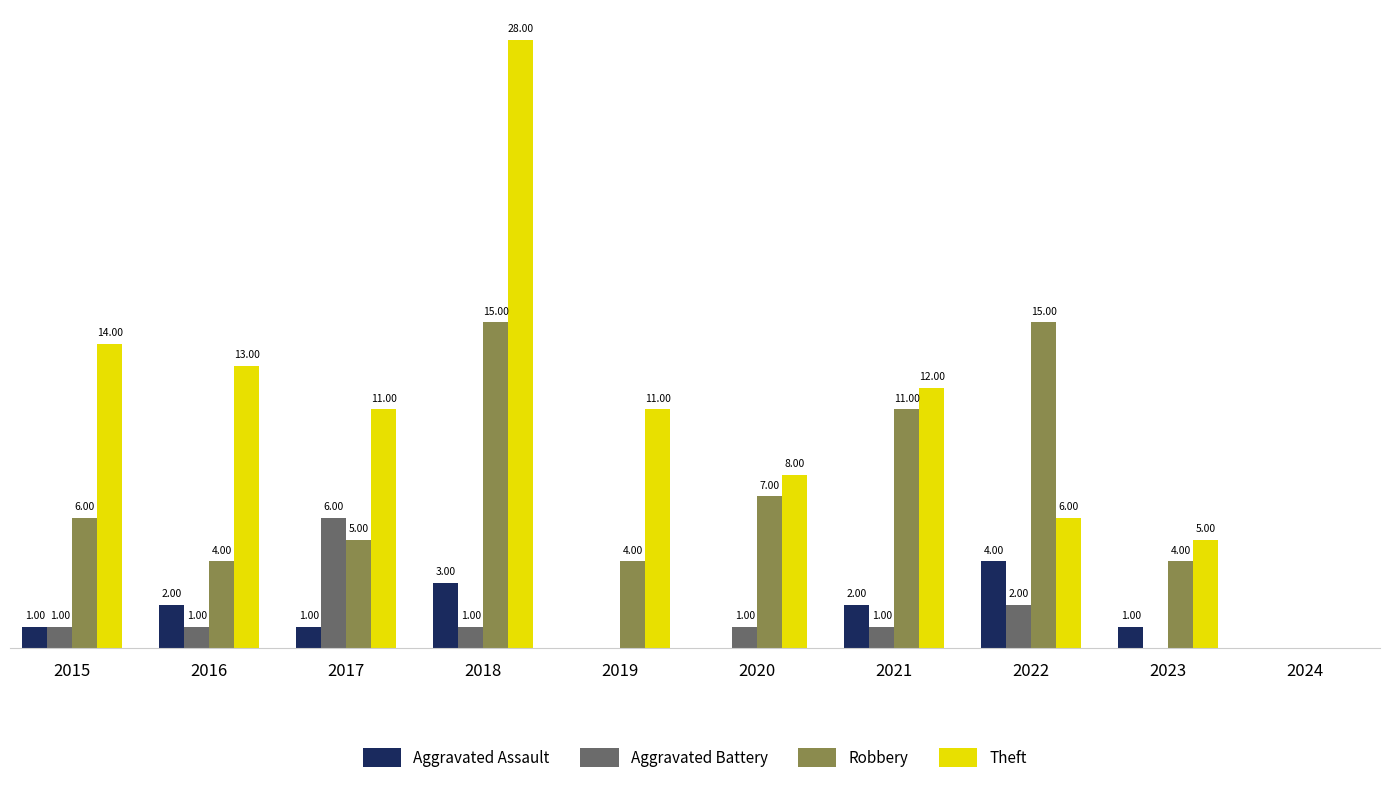

Which series has the largest total across all categories?

Theft